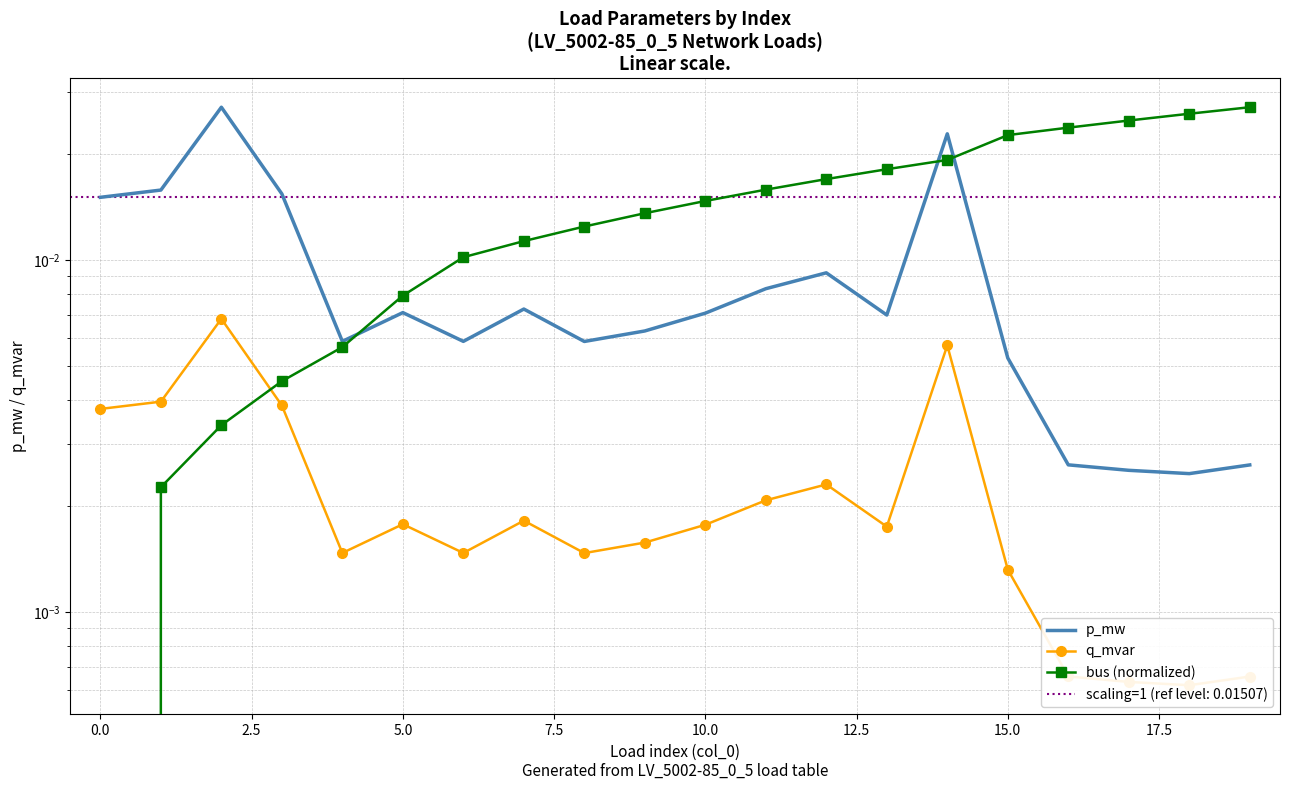

Is the value of p_mw at 14 greater than the value of bus (normalized) at 14?

Yes